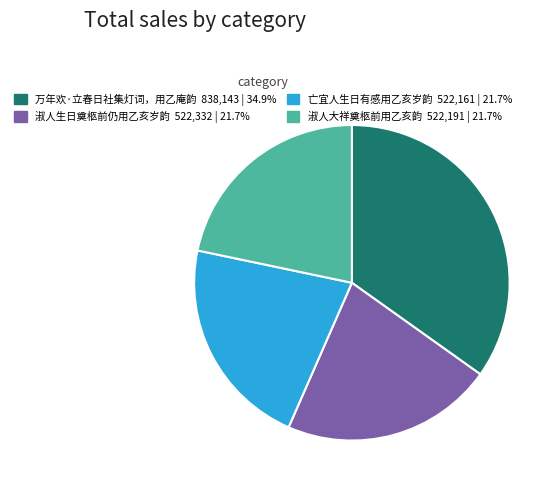

Which has a higher value, 万年欢·立春日社集灯词，用乙庵韵 or 淑人生日奠柩前仍用乙亥岁韵?

万年欢·立春日社集灯词，用乙庵韵